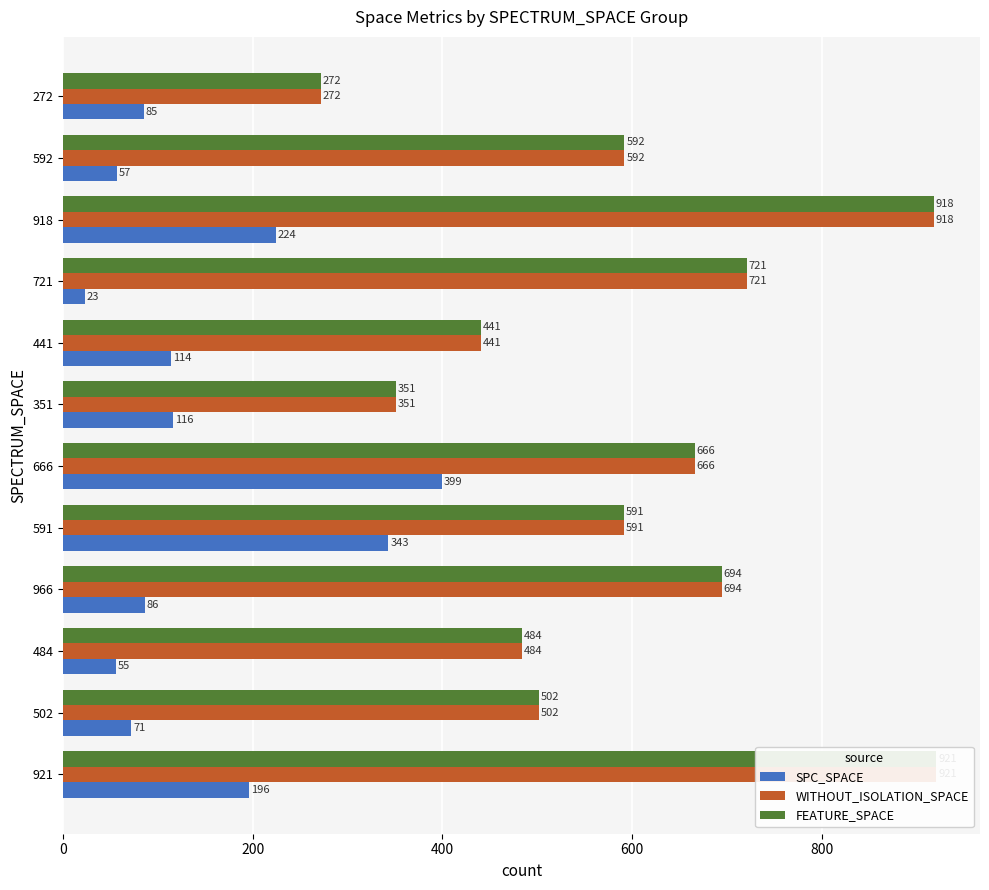

Reading left to right, transcribe all the data shown in this chart.

SPC_SPACE: 196.0	71.7	55.3	86.0	343.0	399.0	116.0	114.0	23.0	224.0	57.0	85.0
WITHOUT_ISOLATION_SPACE: 921.0	502.0	484.0	694.5	591.0	666.0	351.0	441.0	721.0	918.0	592.0	272.0
FEATURE_SPACE: 921.0	502.0	484.0	694.5	591.0	666.0	351.0	441.0	721.0	918.0	592.0	272.0